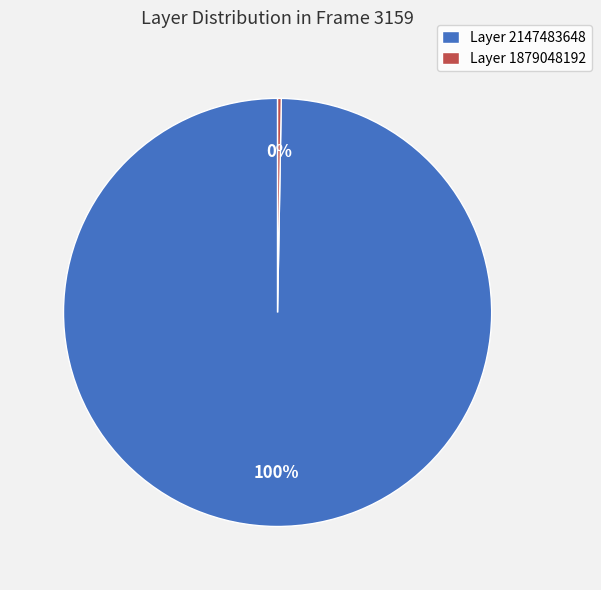

Is the sum of Layer 2147483648 and Layer 1879048192 greater than half?

Yes